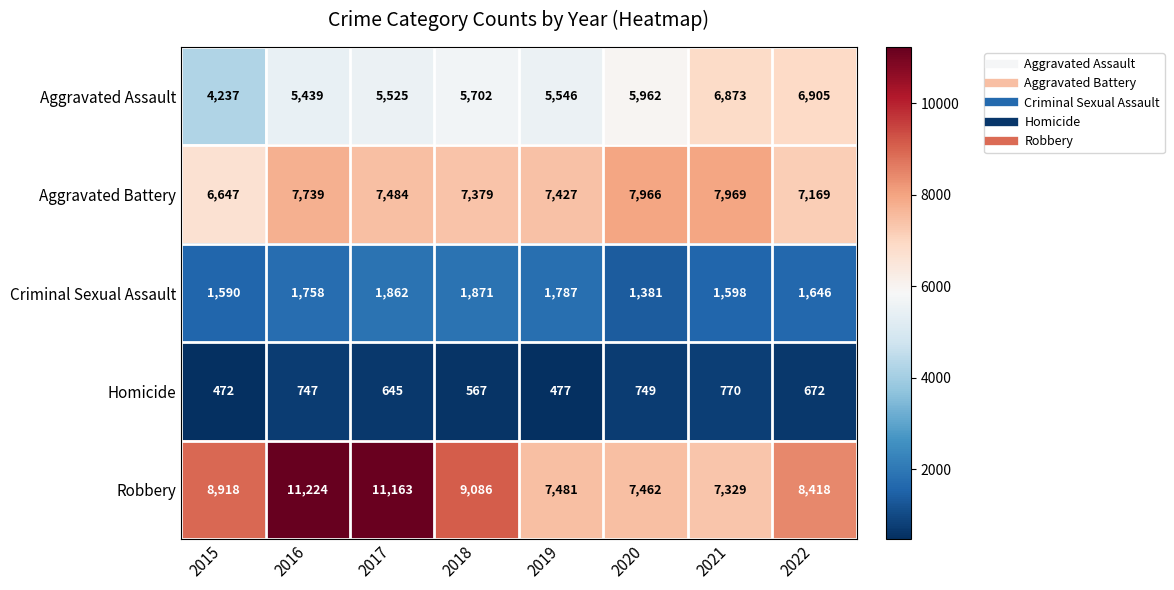

Where is Criminal Sexual Assault nearest to the value 1626?

2022